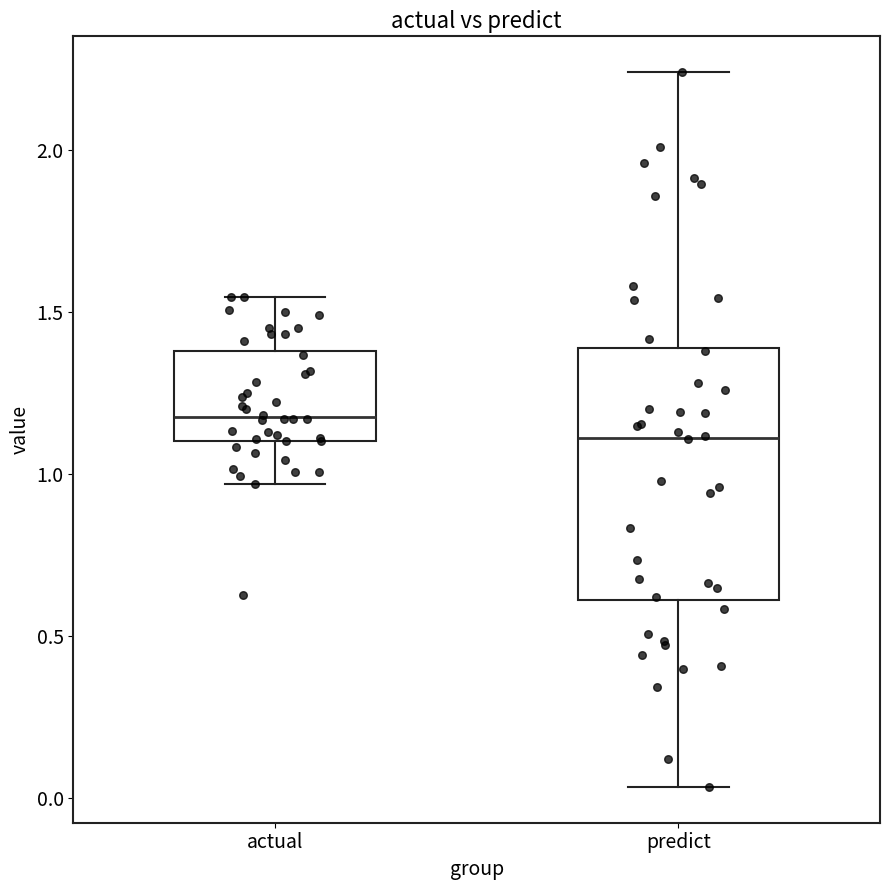

Which box is the tallest, from its lower edge to its upper edge?

predict